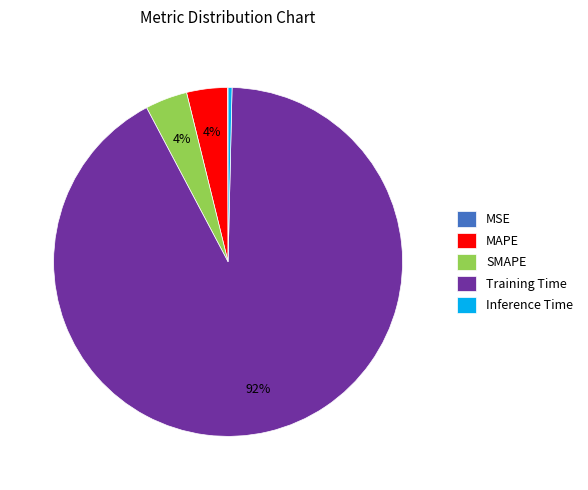

What percentage is the SMAPE slice, to the nearest percent?

4%